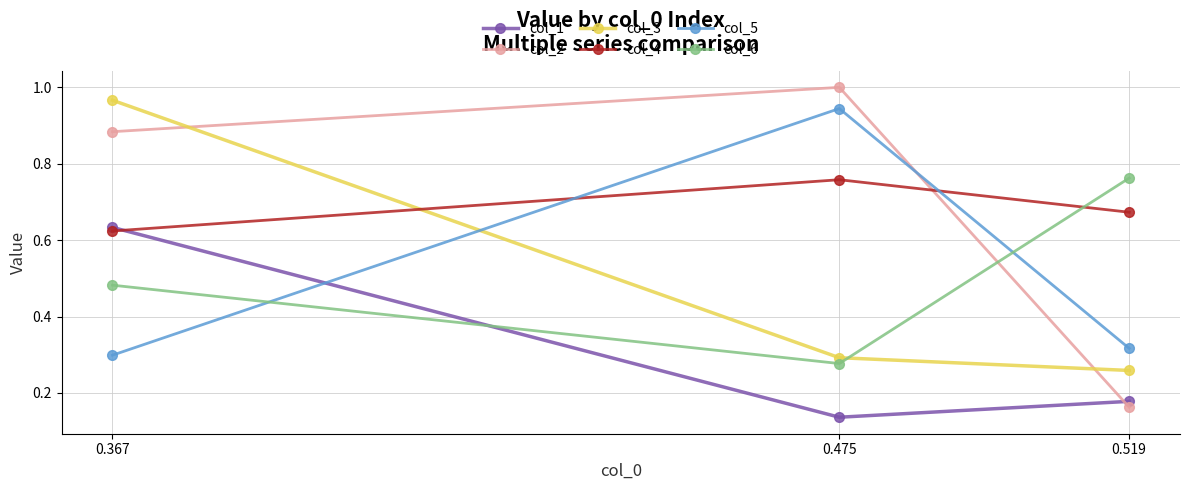

At which label does col_1 reach its peak?

0.367